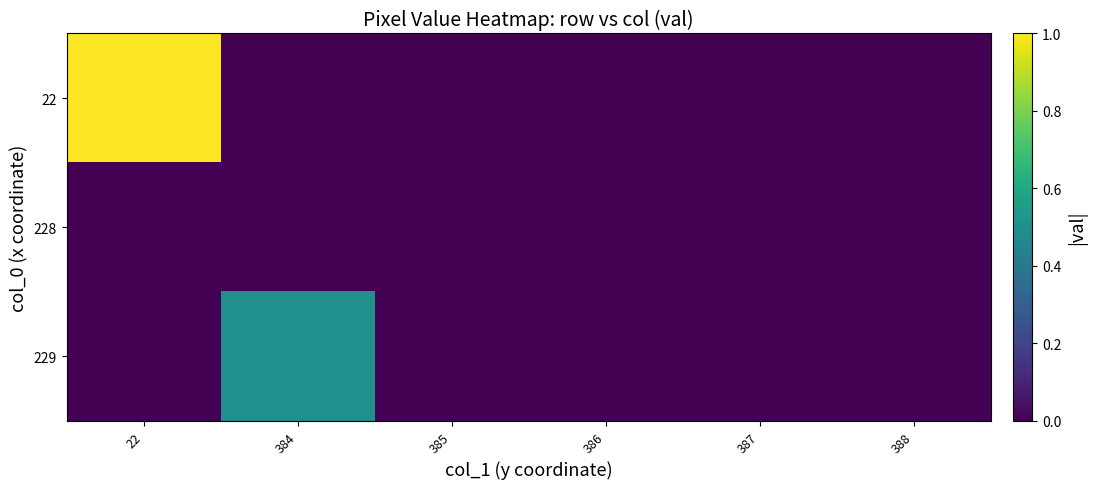

Rank the categories by 229 value from highest to lowest.

384, 22, 385, 386, 387, 388